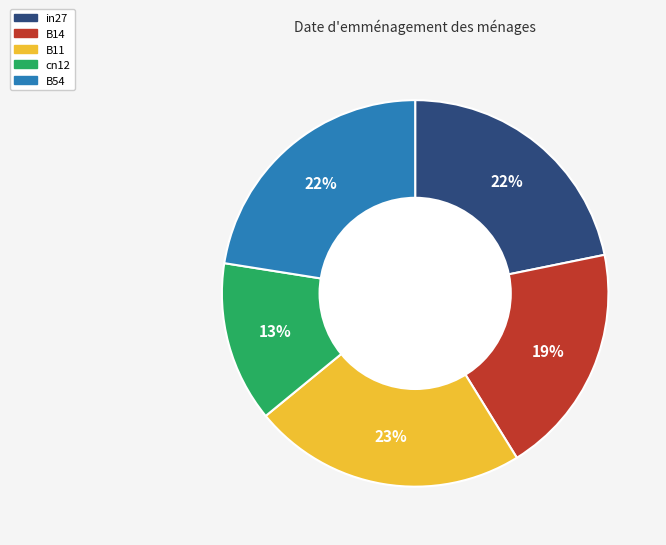

Does any single category account for the majority?

No